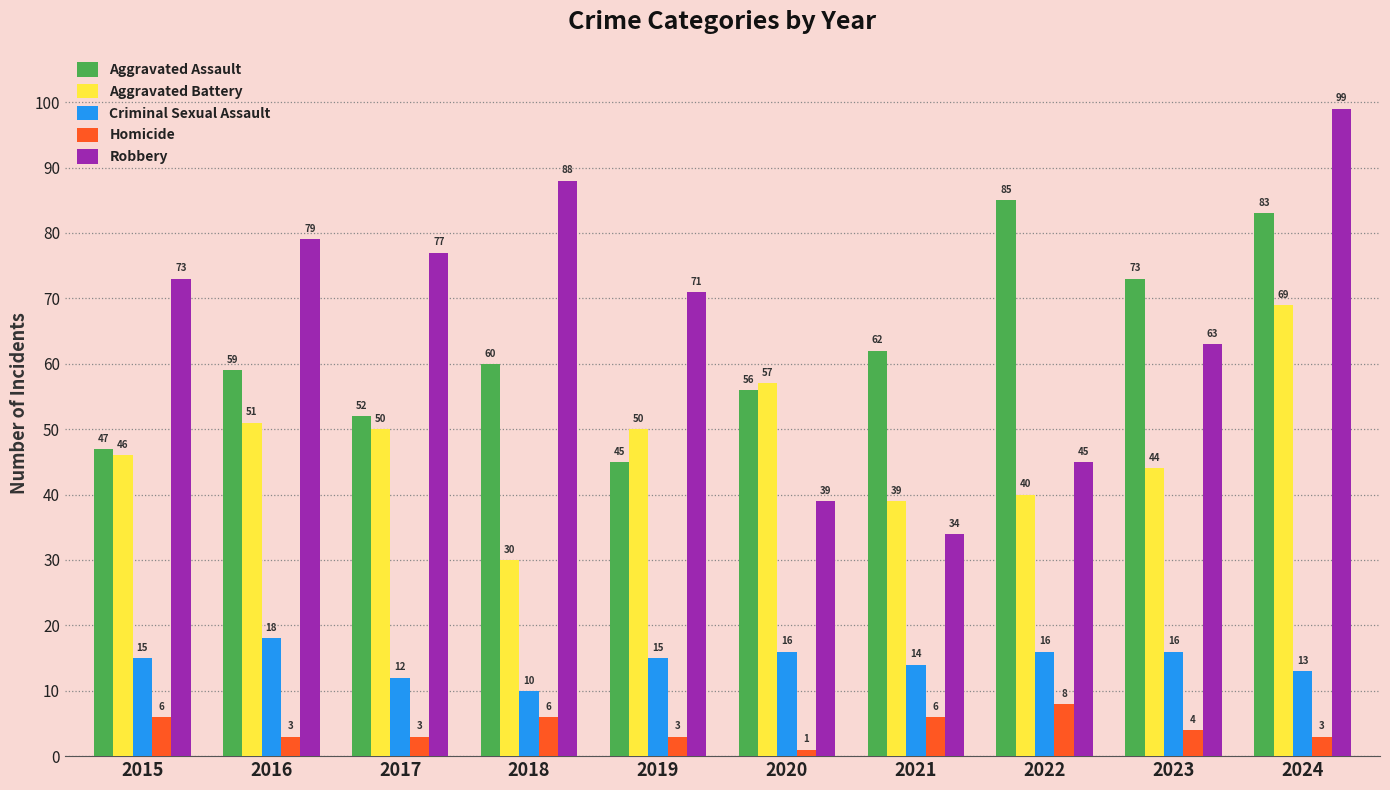

The Aggravated Battery series shows 46 at 2015. True or false?

True